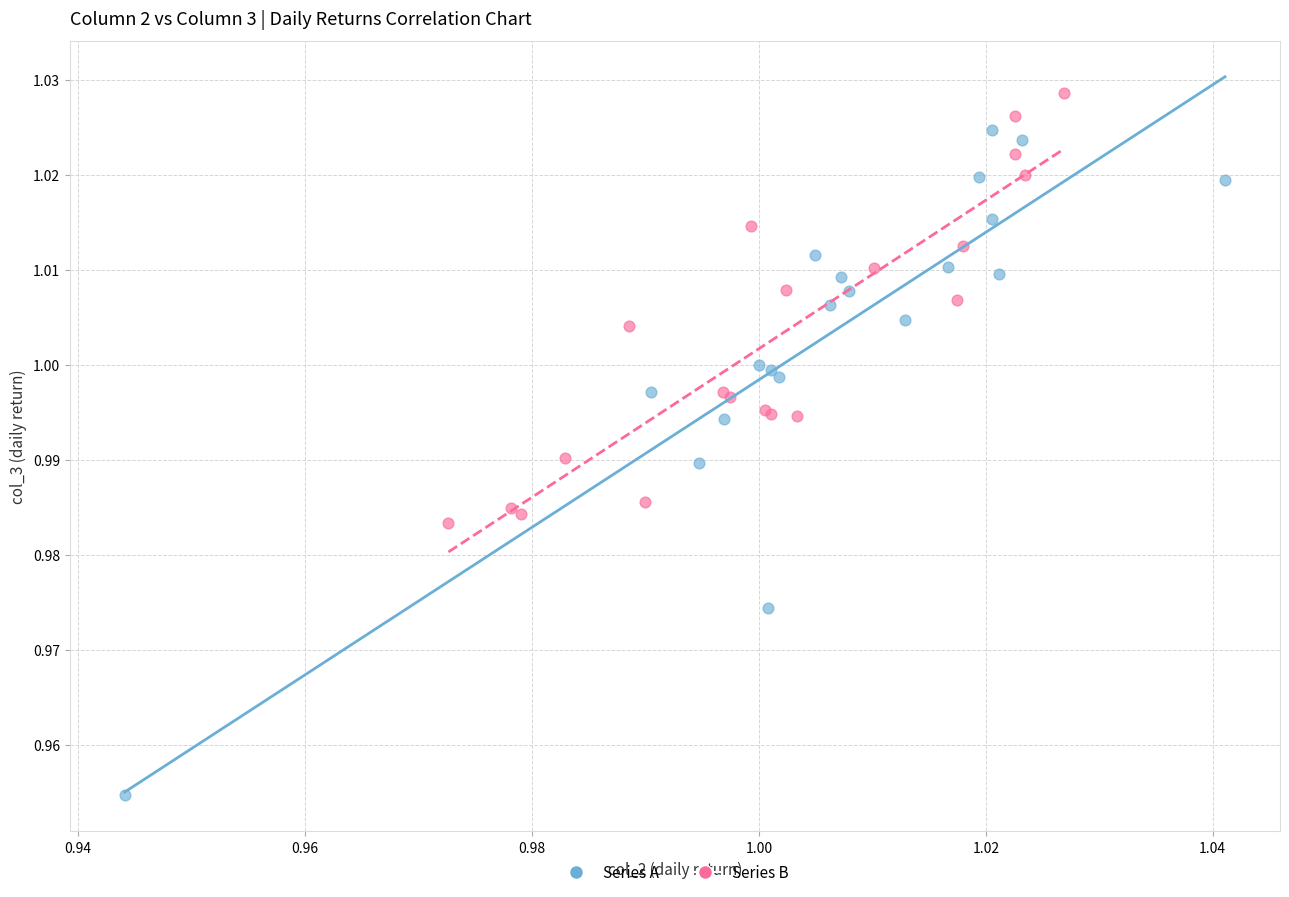

Which series contains the lowest Y value?

Series A